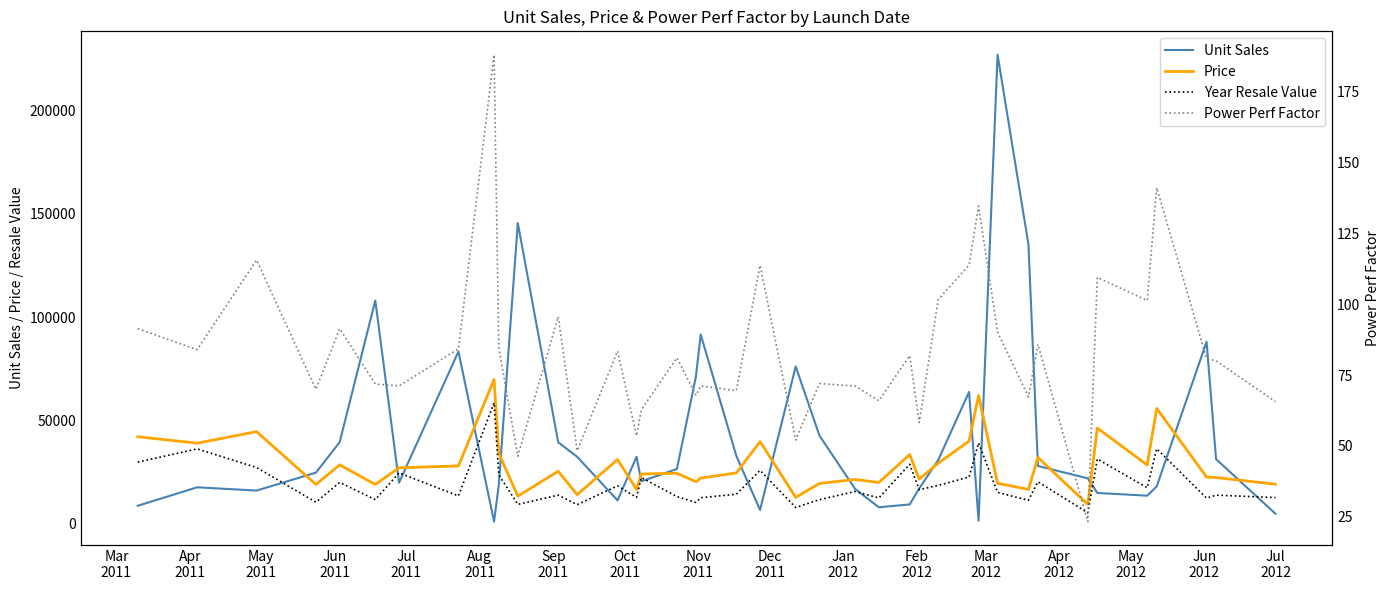

Between Jan
2012 and Oct
2011, which is larger?

Jan
2012